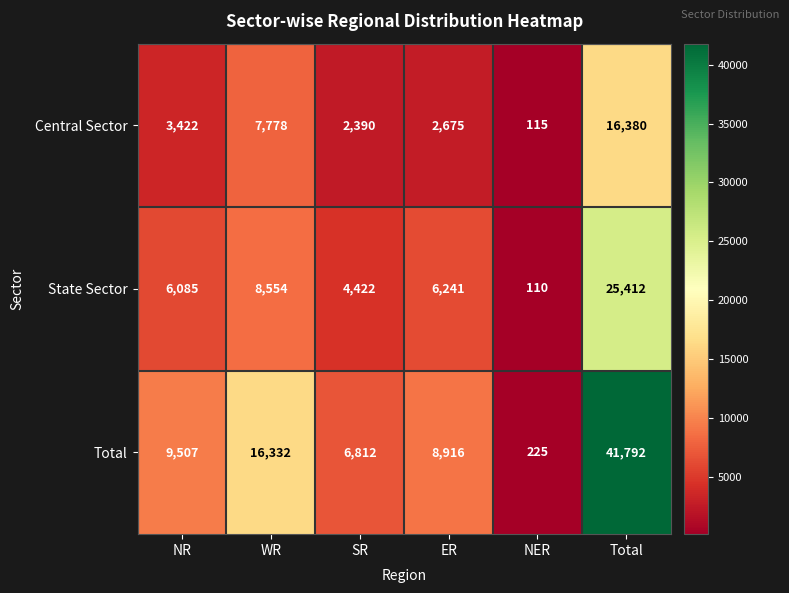

List the series in order of their overall mean, highest first.

Total, State Sector, Central Sector